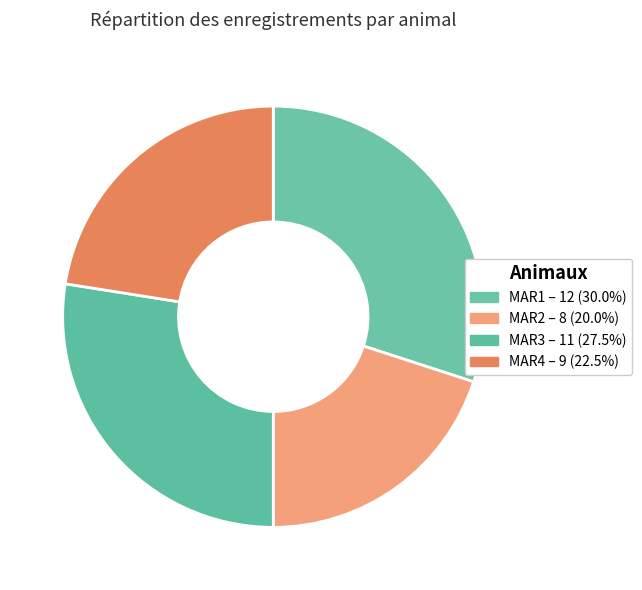

Is it true that MAR3 is 28% of the pie?

True